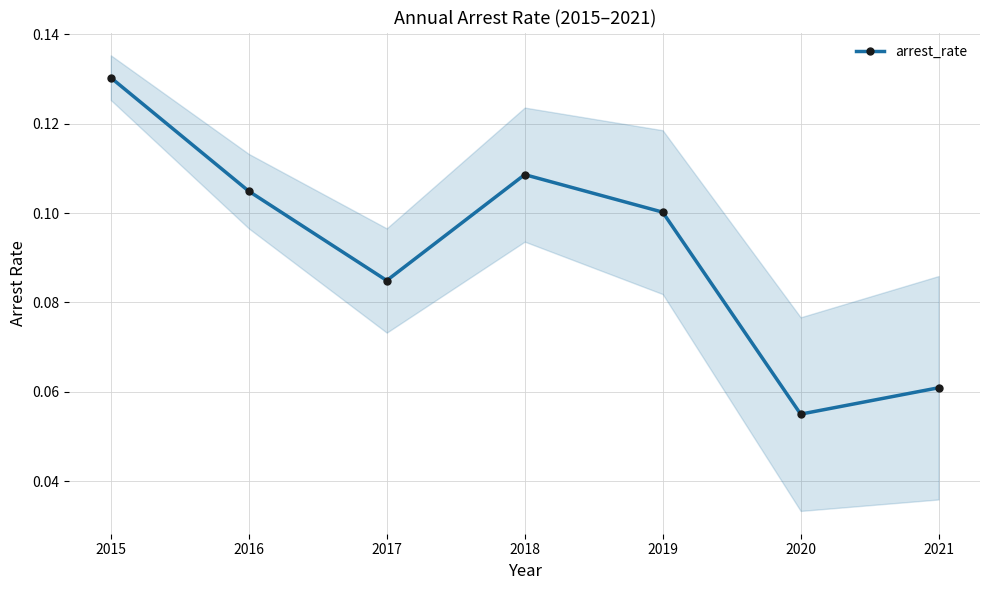

Between 2015 and 2021, which is larger?

2015